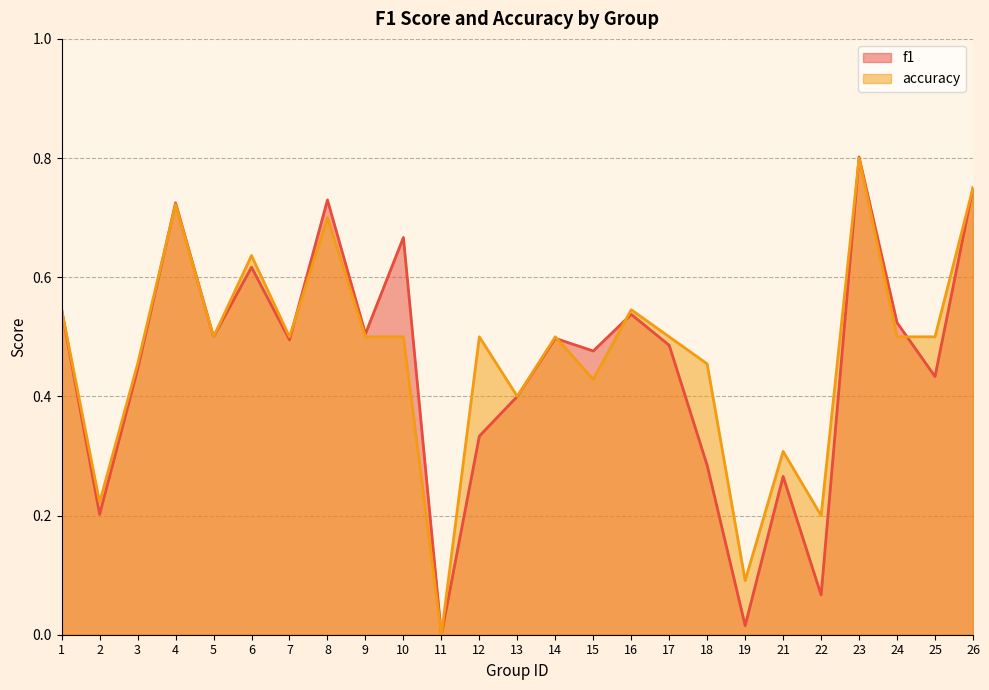

After their last crossing, which series has the higher values: f1 or accuracy?

accuracy